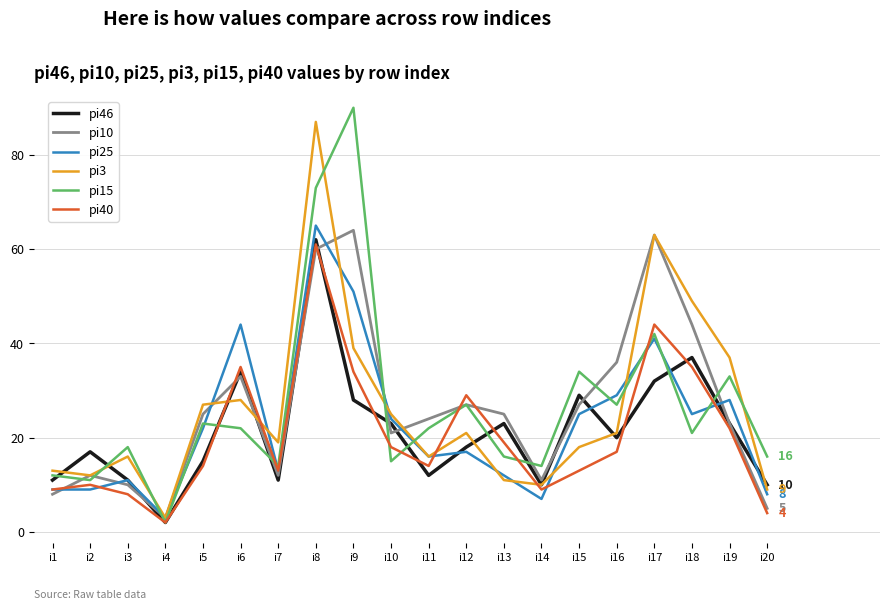

True or false: pi15 and pi40 cross at least once.

True